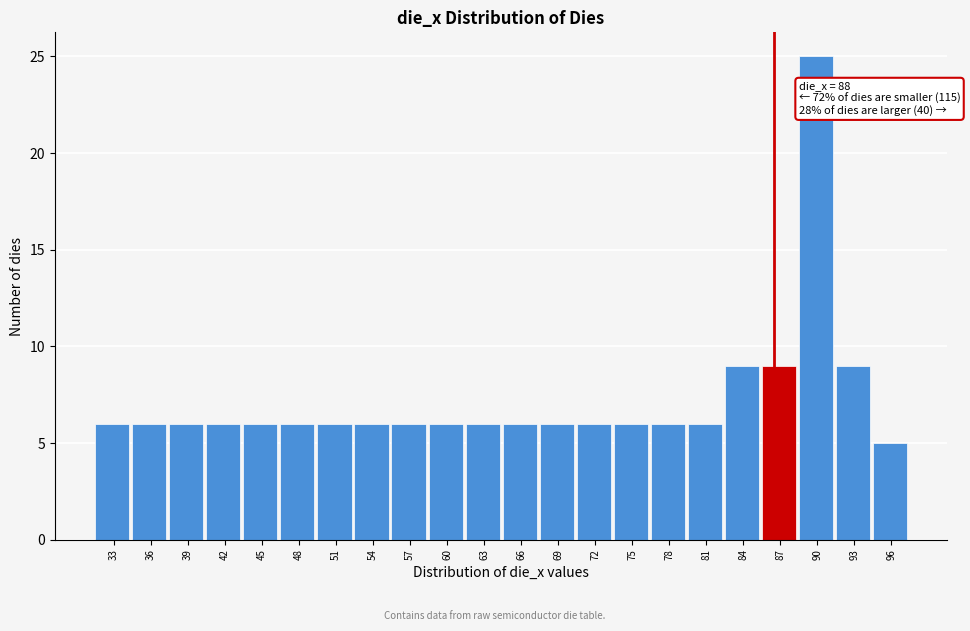

Reading left to right, transcribe all the data shown in this chart.

33=6	36=6	39=6	42=6	45=6	48=6	51=6	54=6	57=6	60=6	63=6	66=6	69=6	72=6	75=6	78=6	81=6	84=9	87=9	90=25	93=9	96=5